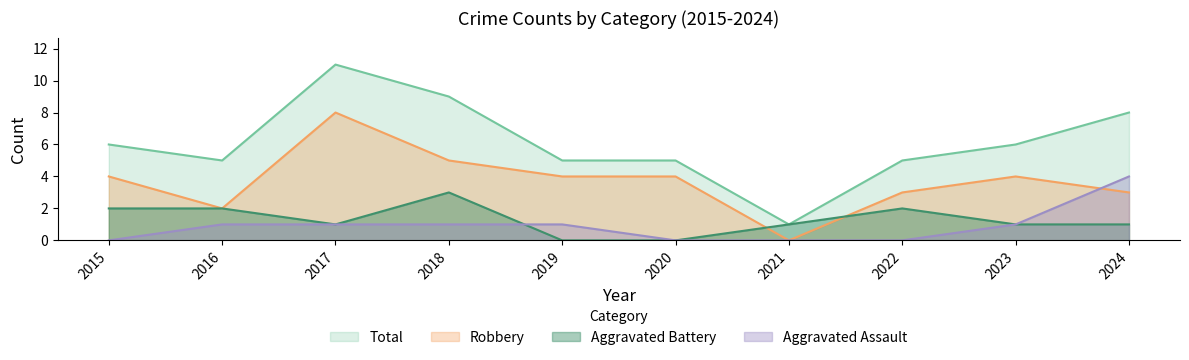

Which series has the largest total across all categories?

Total